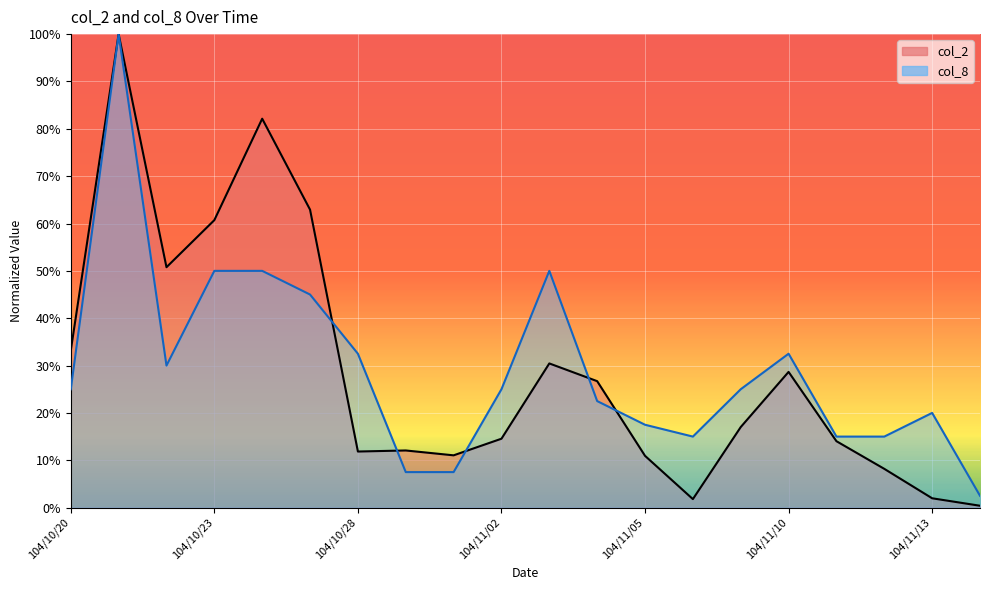

Is the value of col_2 at 104/11/16 greater than the value of col_8 at 104/10/27?

No